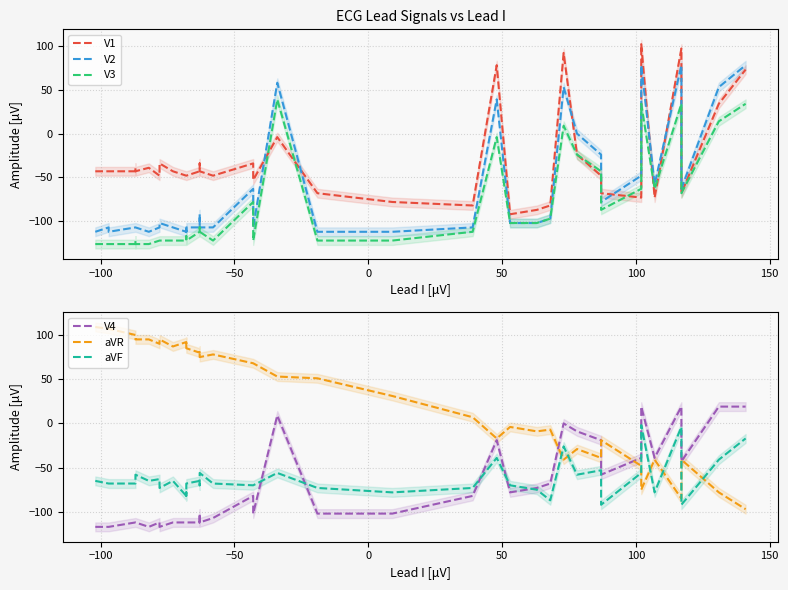

What is the average value of the V4 series?

-74